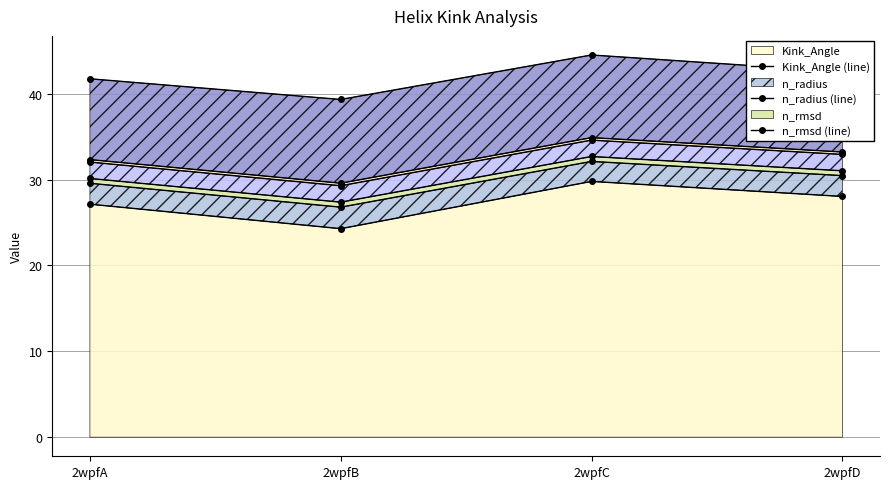

What is the difference between the n_rmsd (line) values at 2wpfD and 2wpfA?

0.9